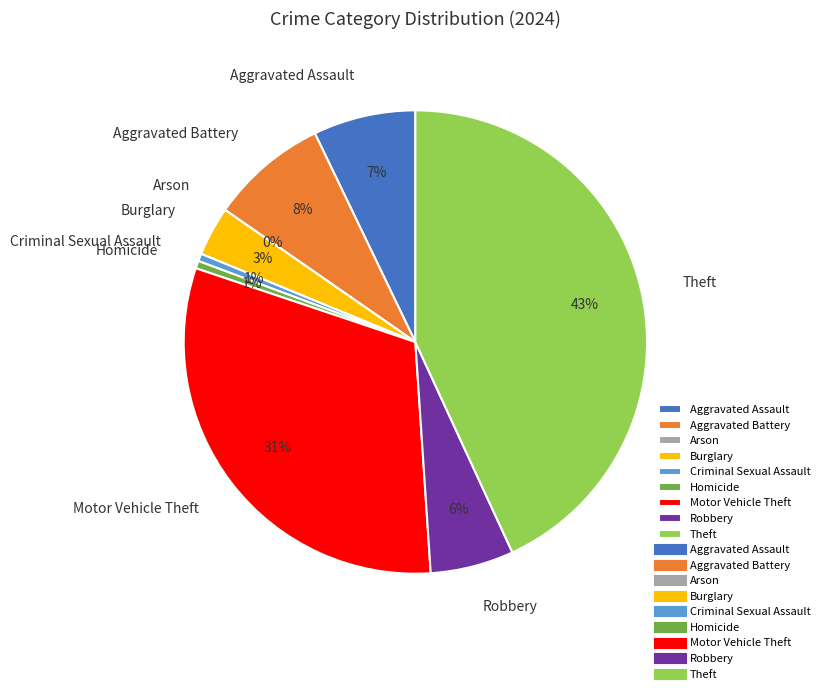

To the nearest percent, what is the difference between the largest and smallest slice percentages?

43%